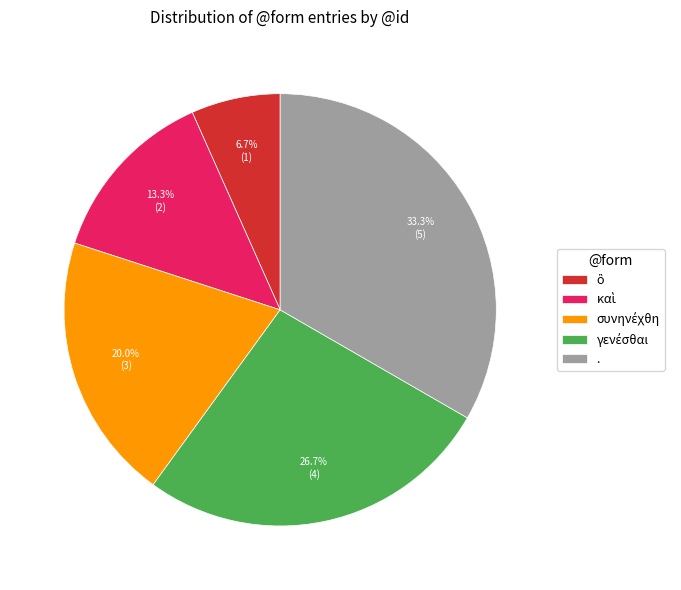

To the nearest percent, what portion does . represent?

33%